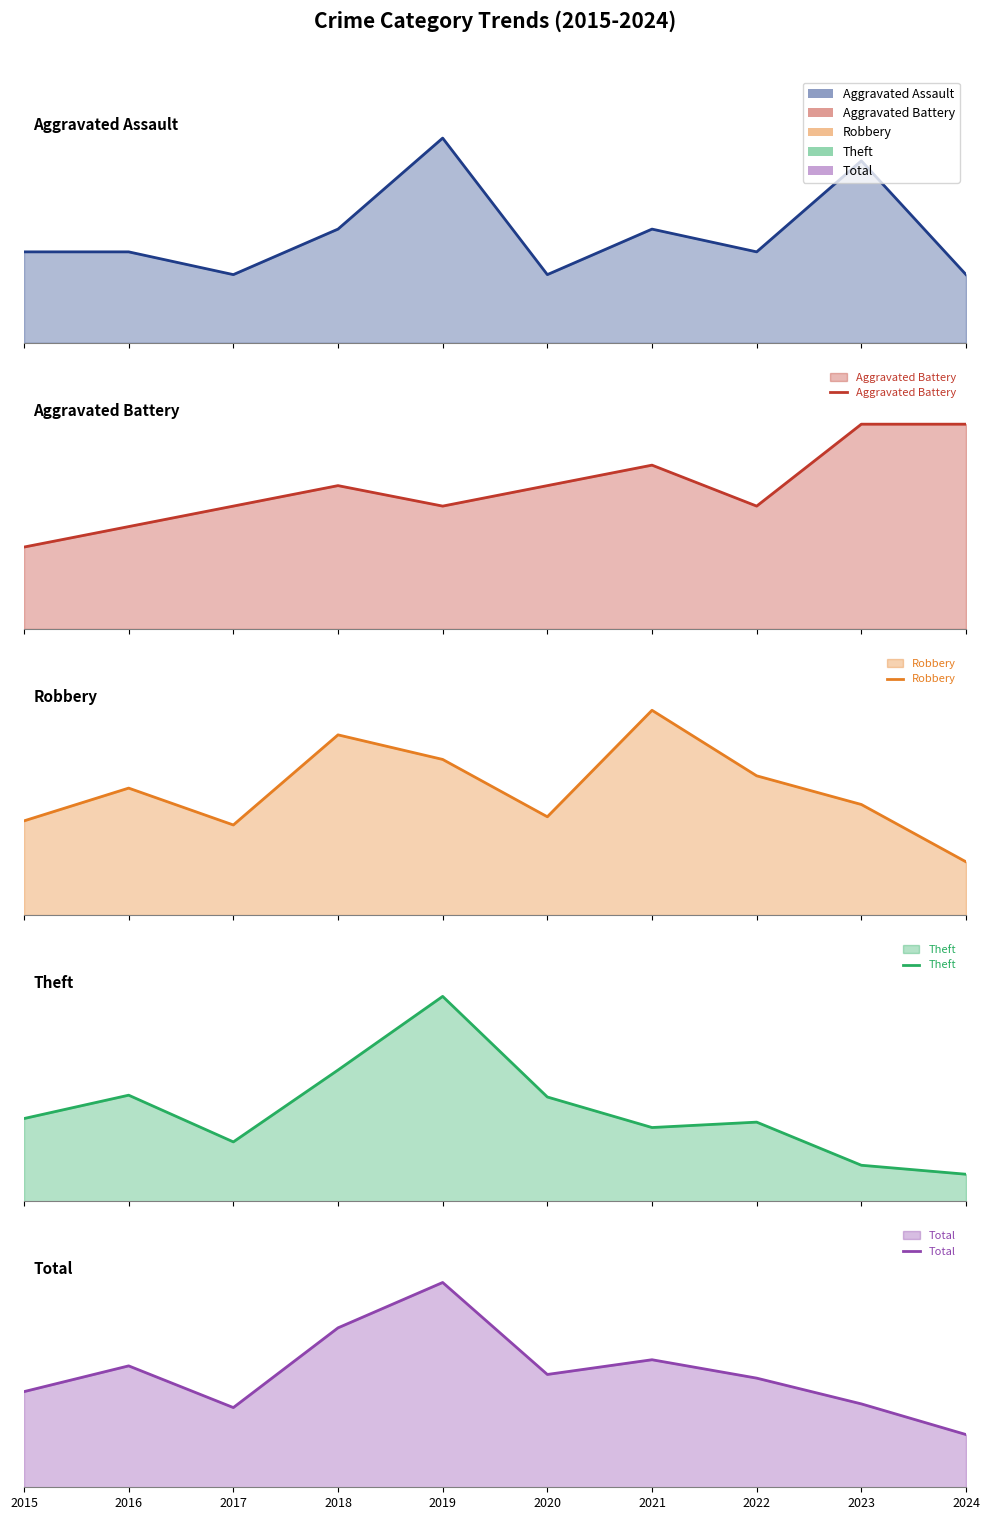

Where does the Aggravated Battery series first go above 7?

2021